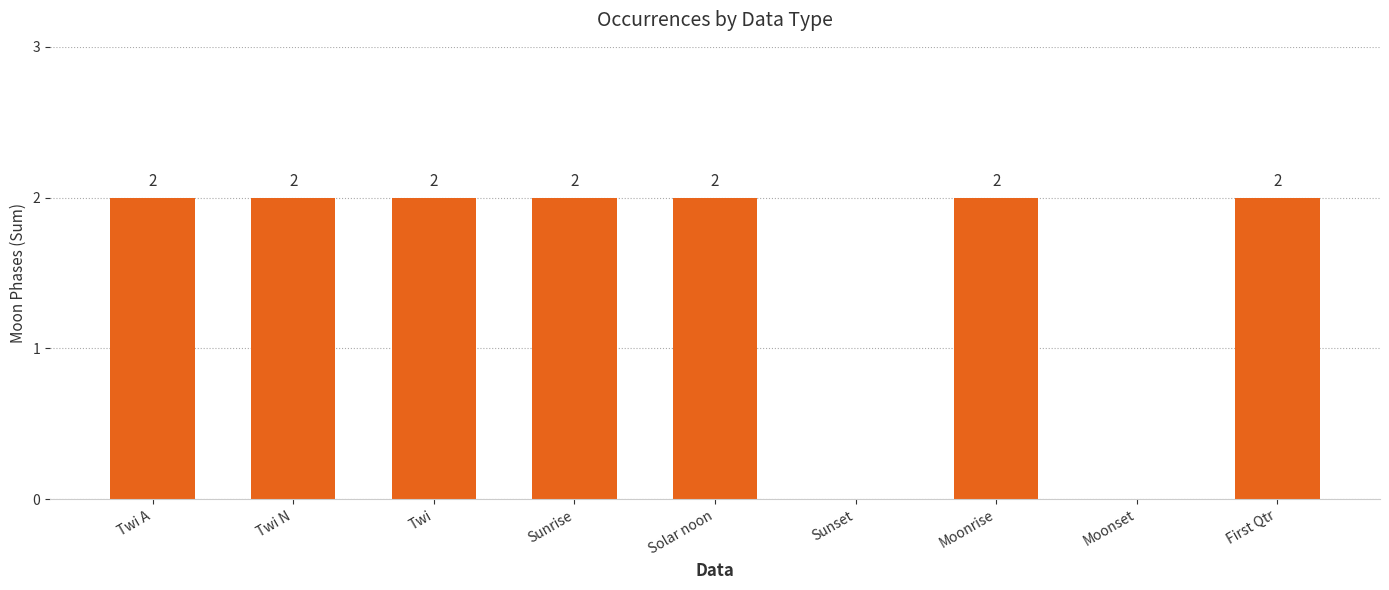

Is it true that the value at Moonset is 0?

True